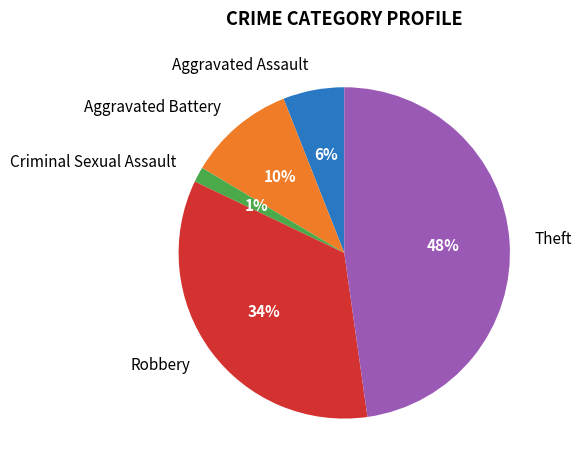

Which slice is the largest?

Theft